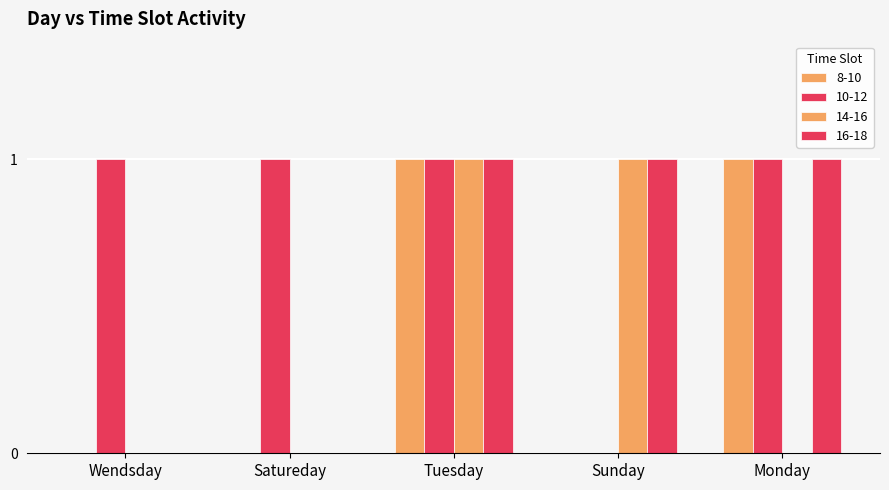

At how many categories does at least one series exceed 0?

5